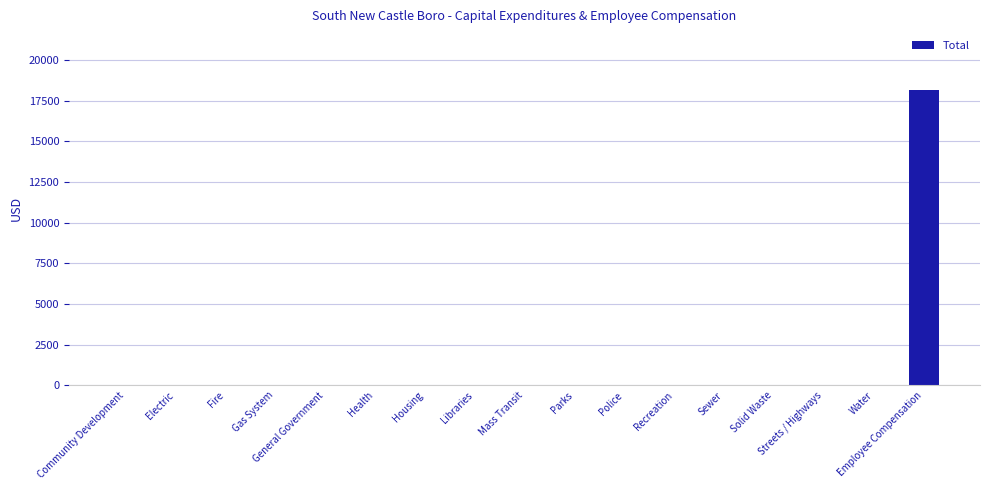

What is the maximum value shown in the chart?

18152